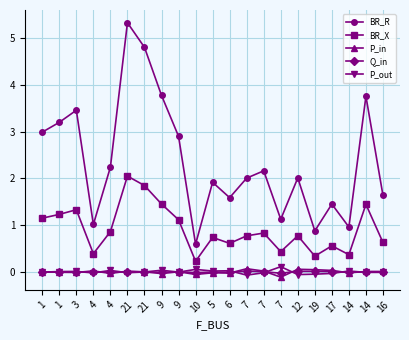

List the series in order of their peak value, highest first.

BR_R, BR_X, P_out, P_in, Q_in